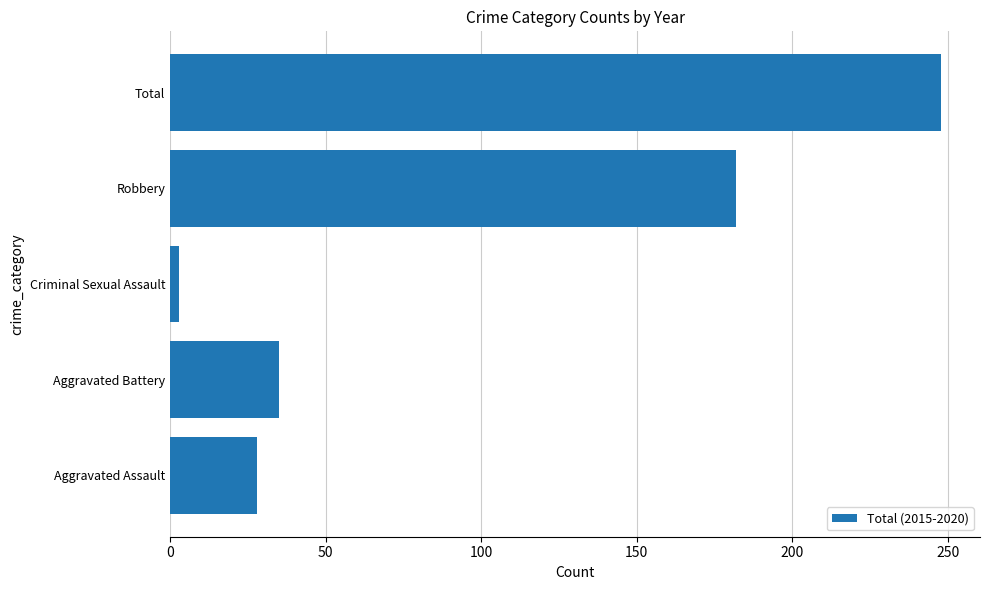

Reading bottom to top, what are all the values shown in this chart?

28	35	3	182	248